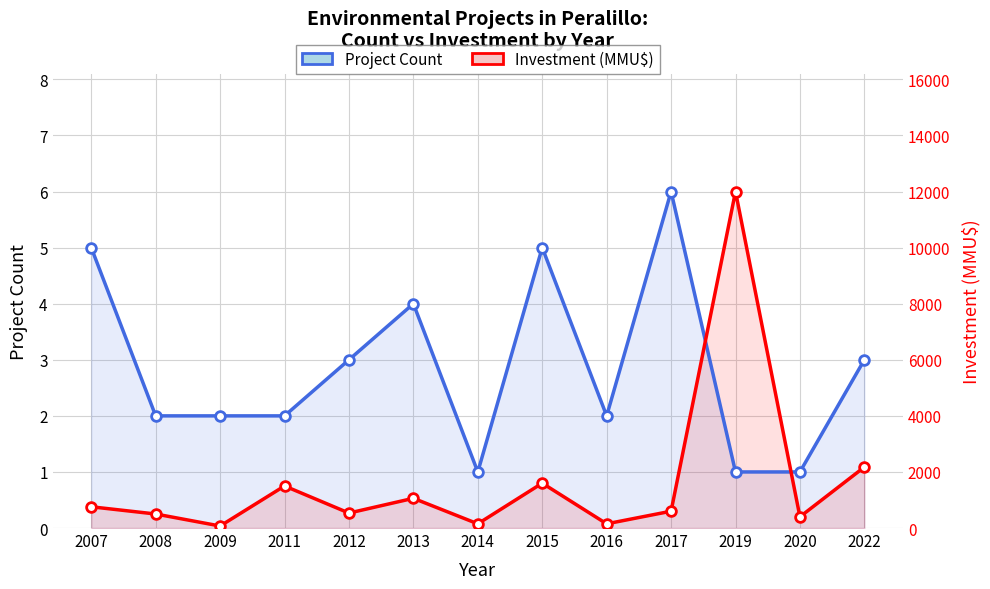

In Project Count, how many points are higher than both neighbors (excluding endpoints)?

3